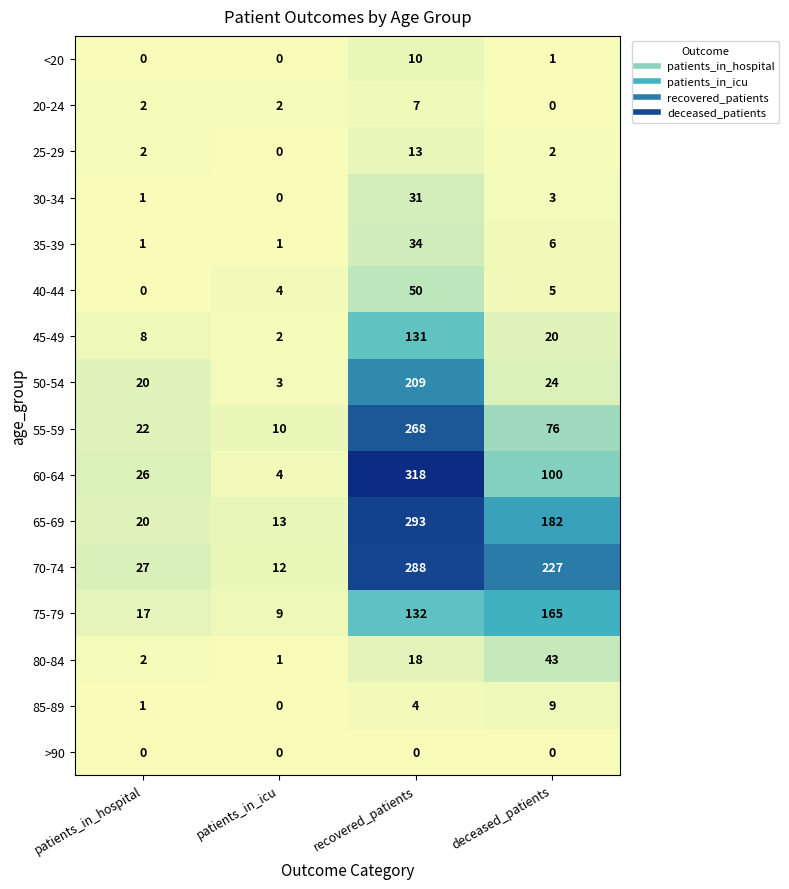

At how many categories does at least one series exceed 186?

2